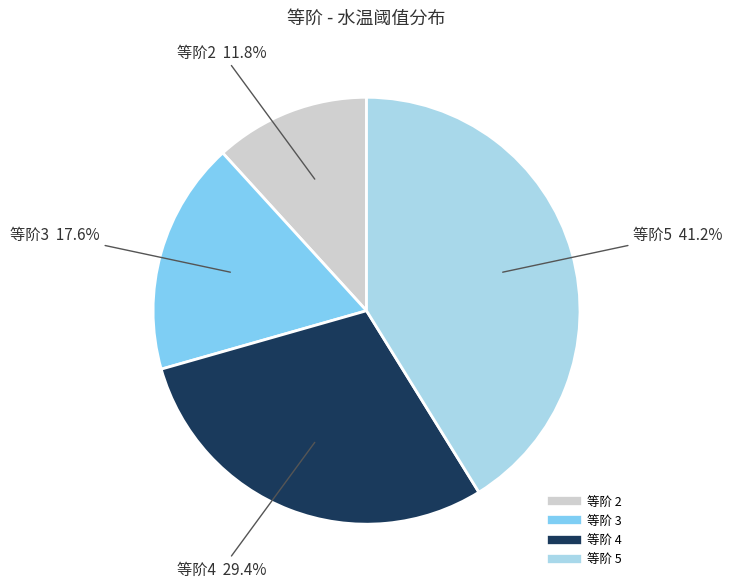

Is there any slice that represents more than half of the pie?

No